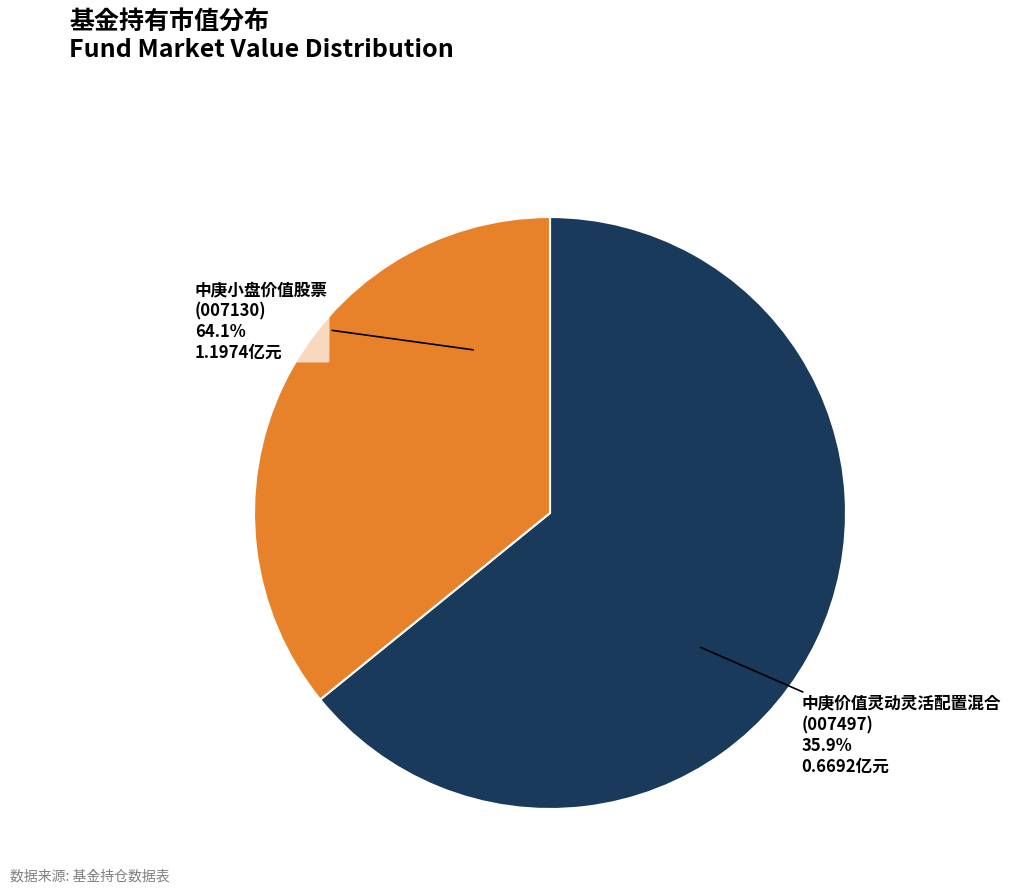

What portion of the pie excludes 中庚价值灵动灵活配置混合?

64.1%